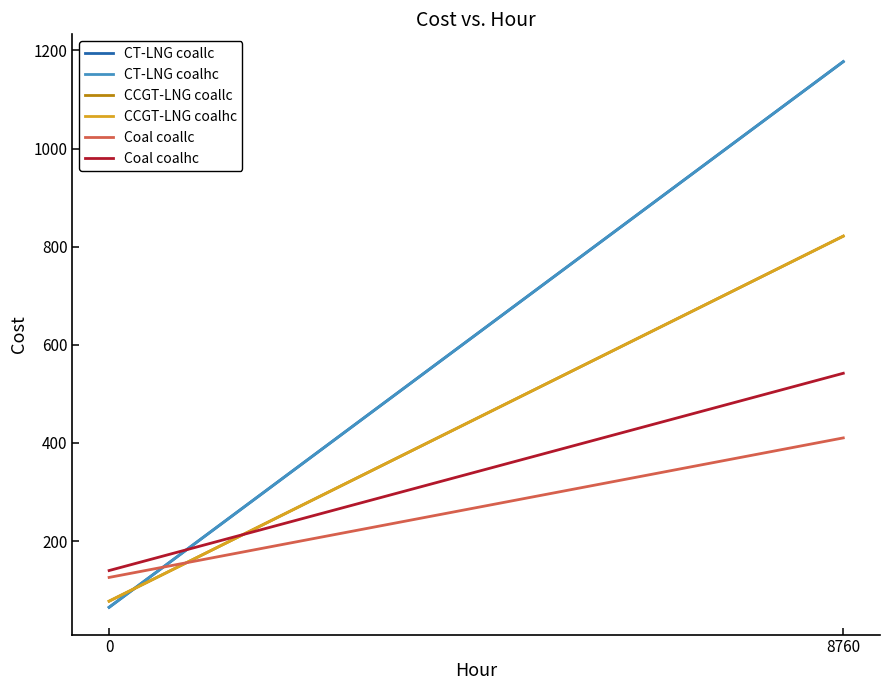

What is the minimum value for Coal coalhc?

139.9